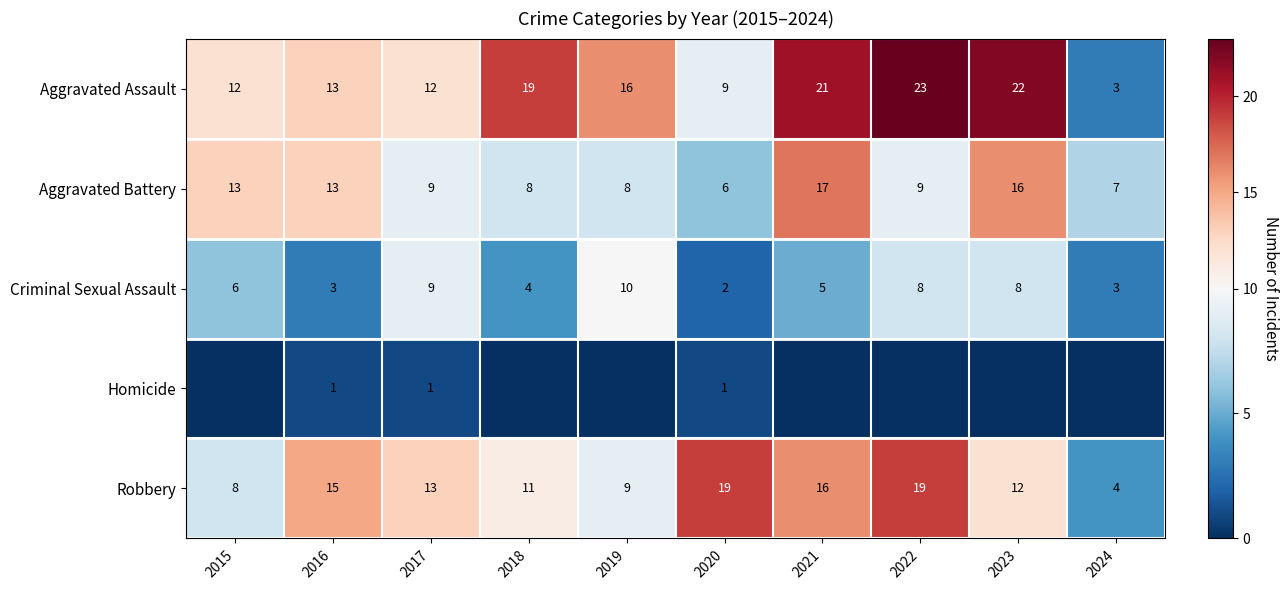

True or false: Criminal Sexual Assault has a value of 5 at 2021.

True